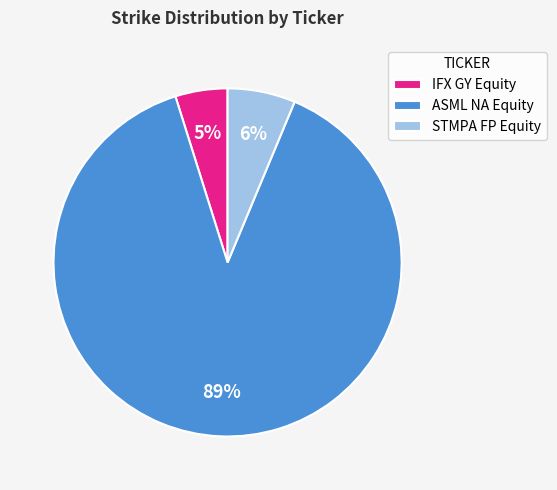

To the nearest percent, what portion does ASML NA Equity represent?

89%